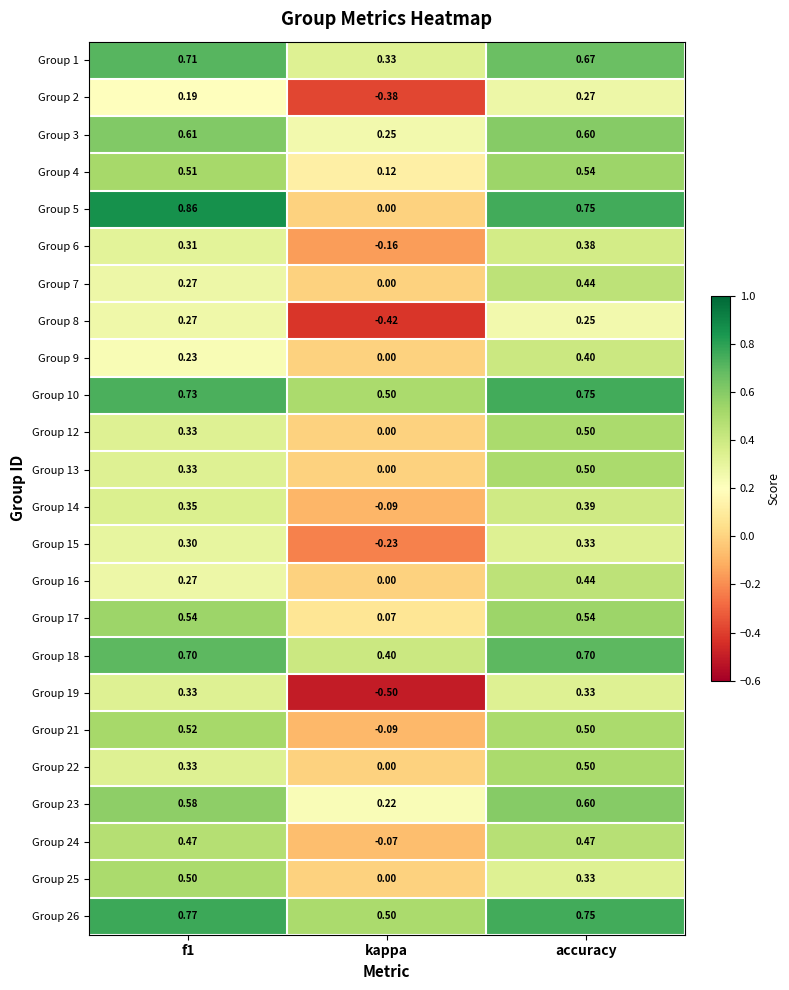

Where is Group 6 nearest to the value 0?

kappa